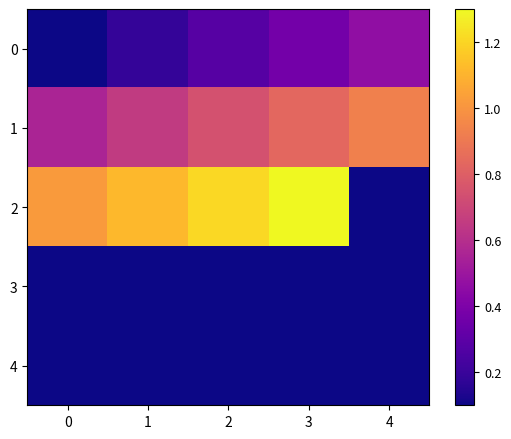

Which series changed the most between 2 and 4?

2